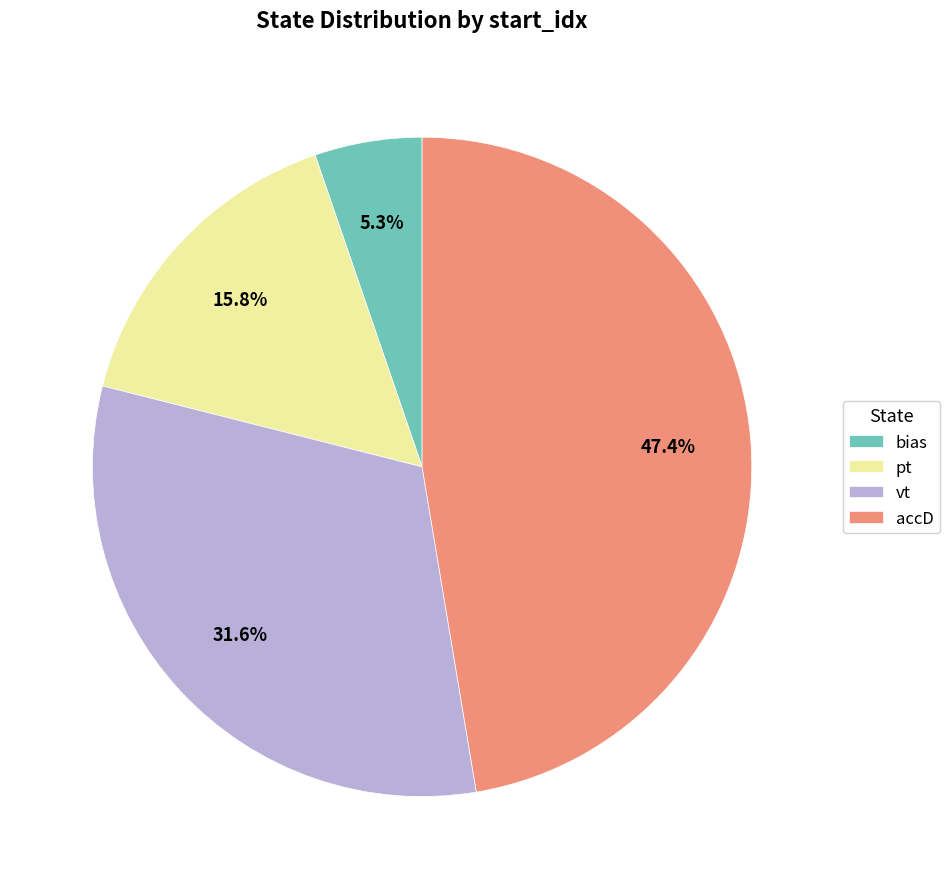

Which category has the biggest portion of the pie?

accD